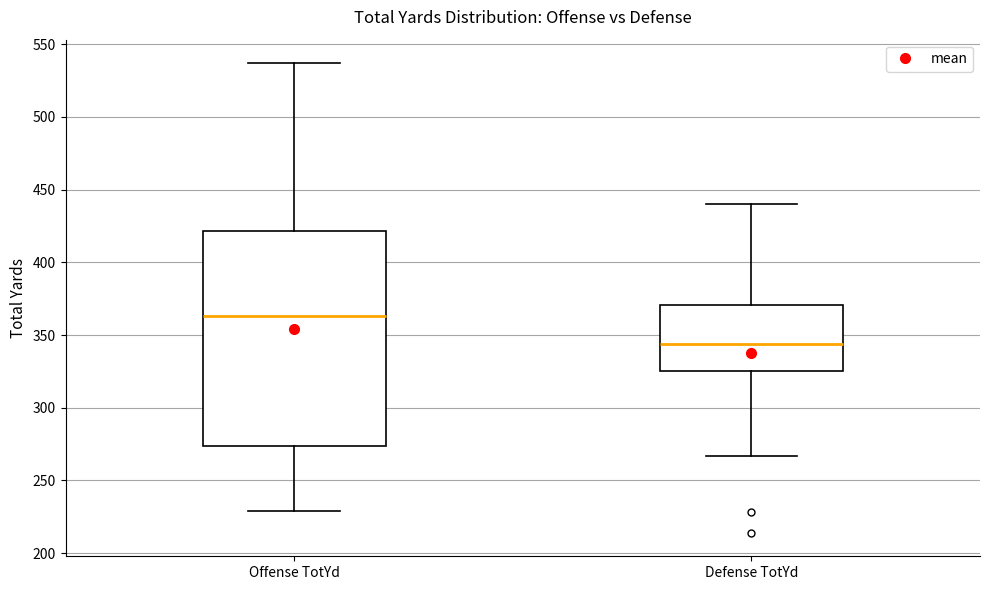

Which box is the tallest, from its lower edge to its upper edge?

Offense TotYd